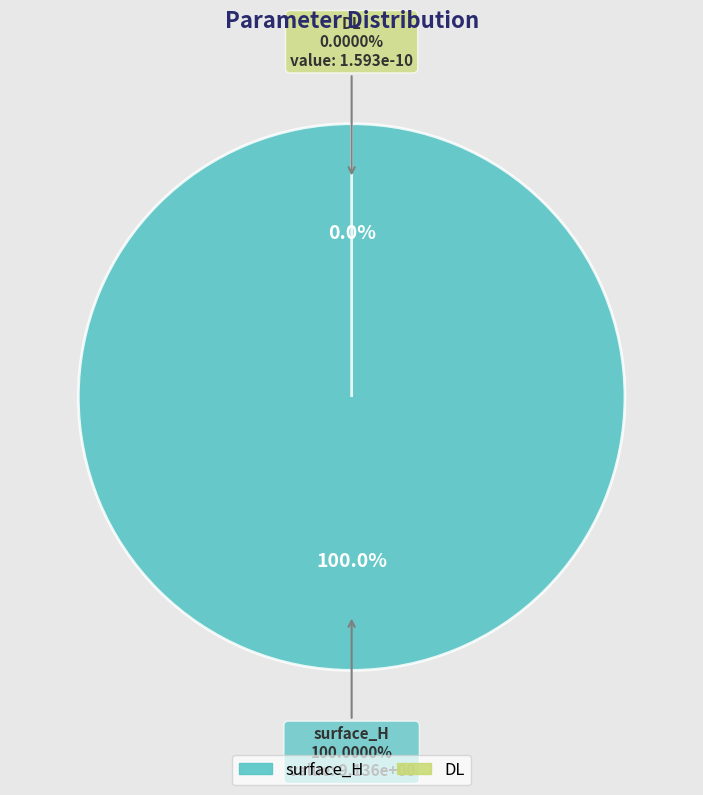

Which slice represents more than half of the pie?

surface_H